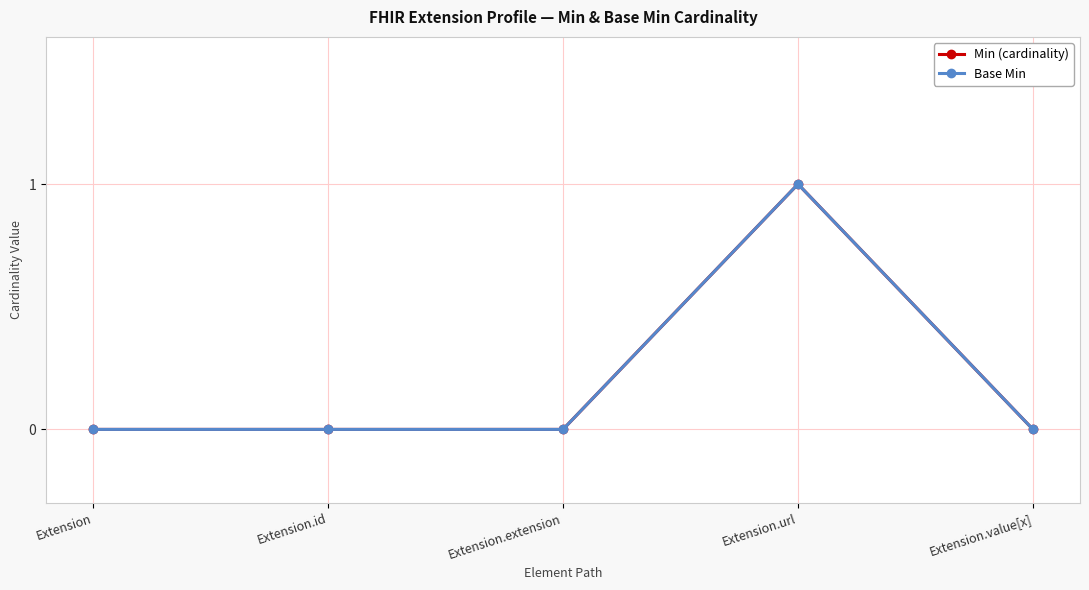

Does the chart have visible grid lines?

Yes